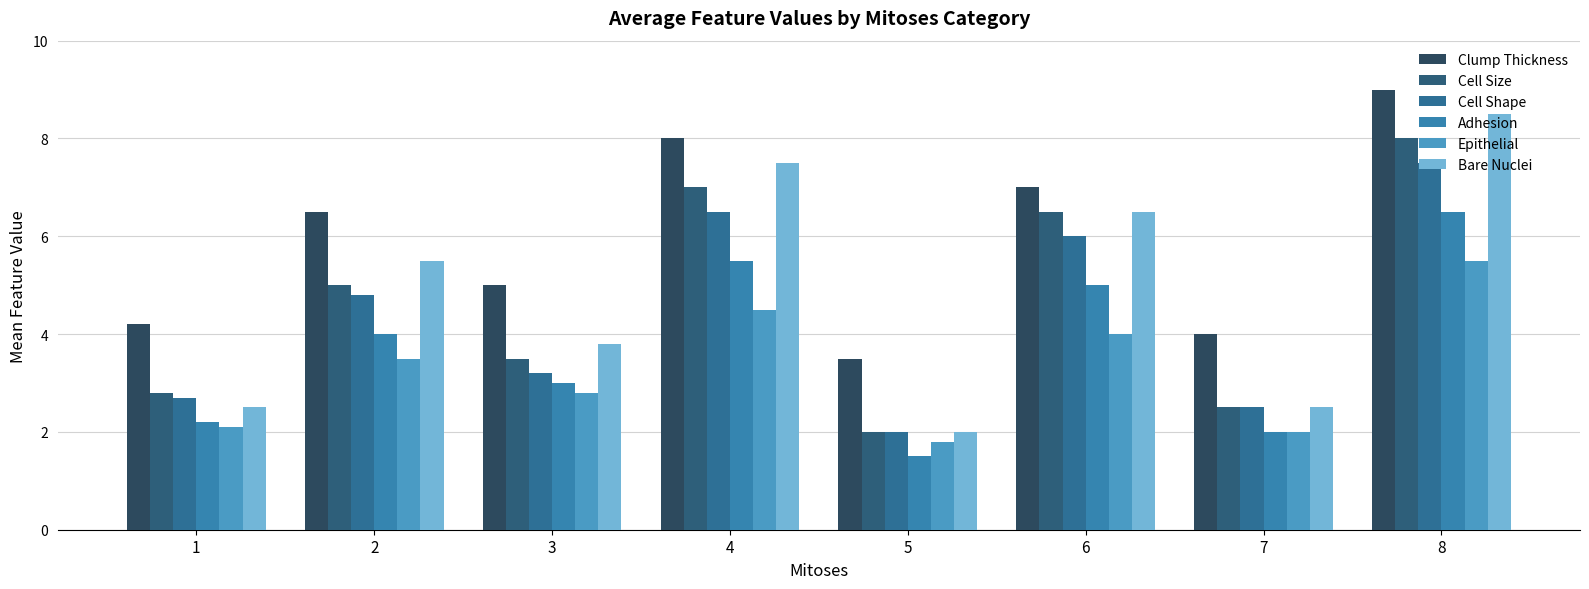

List the labels in order of Bare Nuclei value, largest first.

8, 4, 6, 2, 3, 1, 7, 5